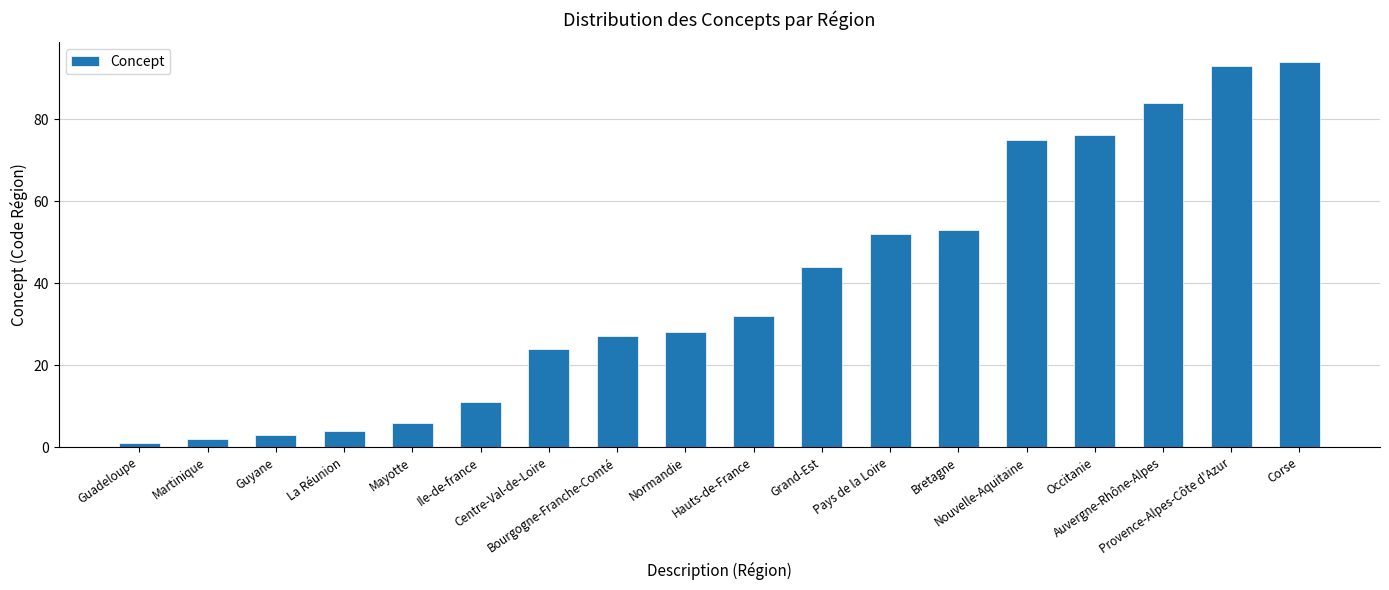

What is the label of the 8th bar from the left?

Bourgogne-Franche-Comté